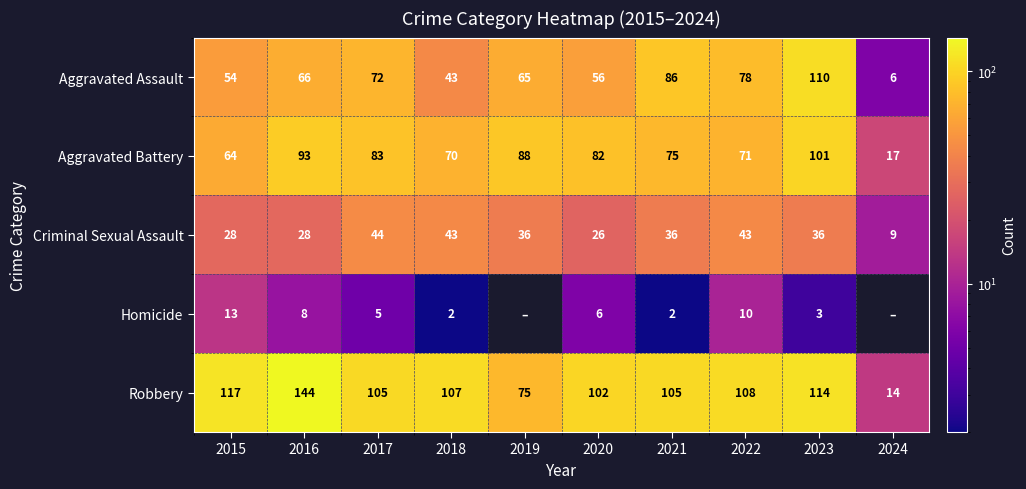

What is the difference between the highest and lowest values at 2017?

100